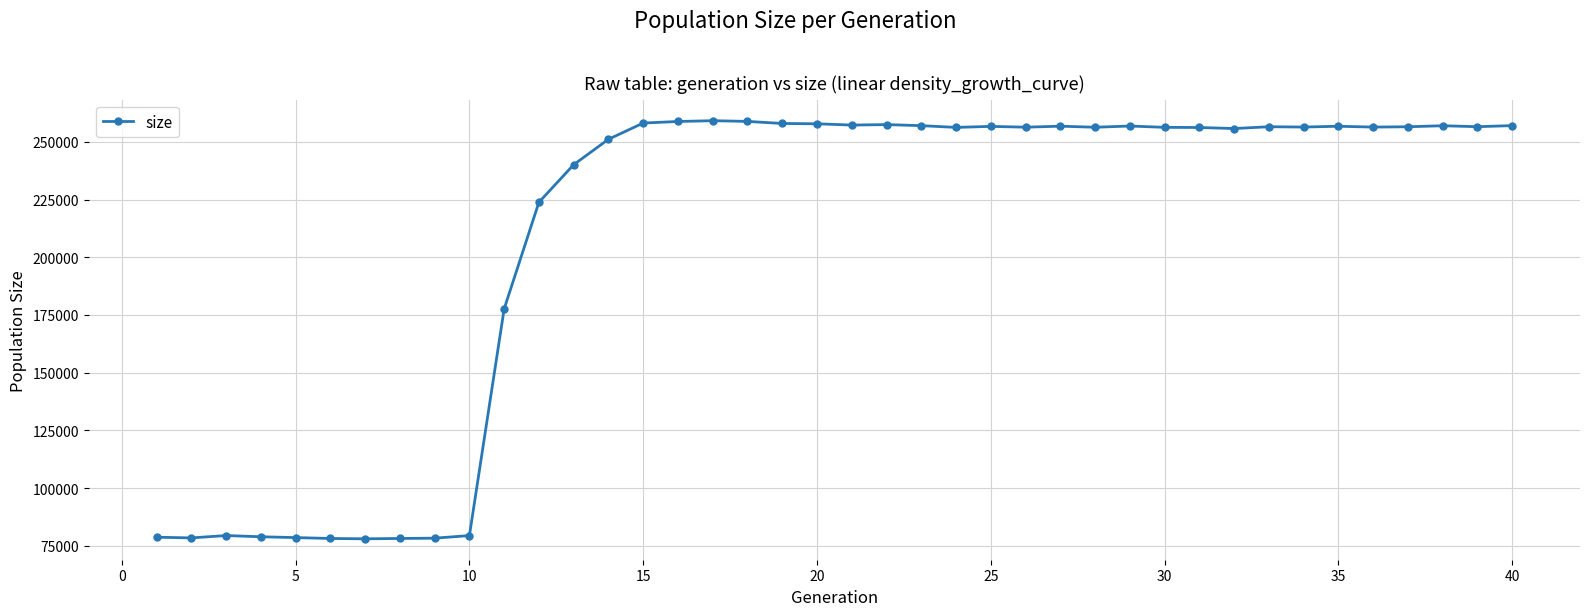

What is the sum of all values?

8362101